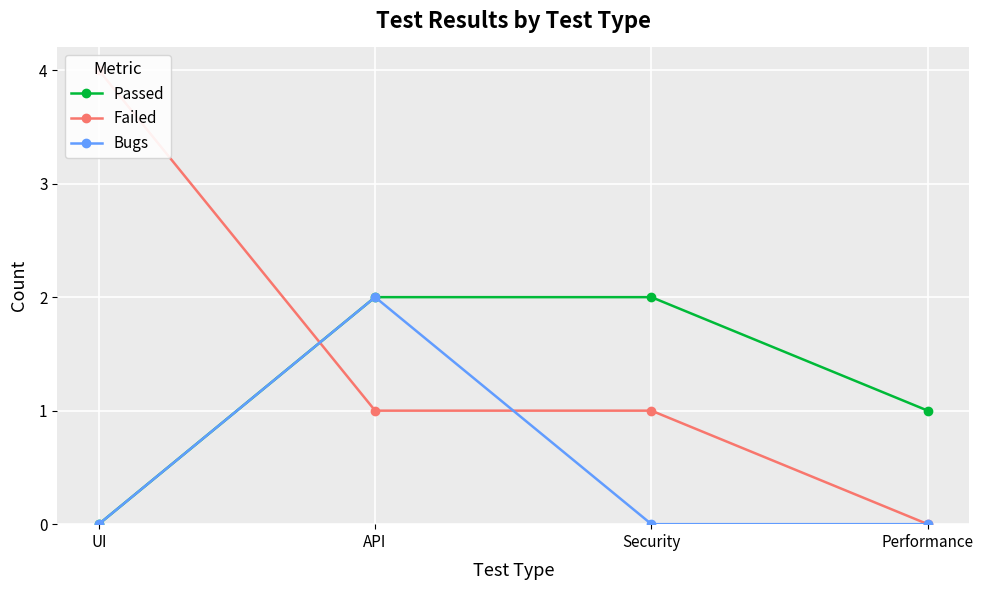

How many categories are shown in the chart?

4